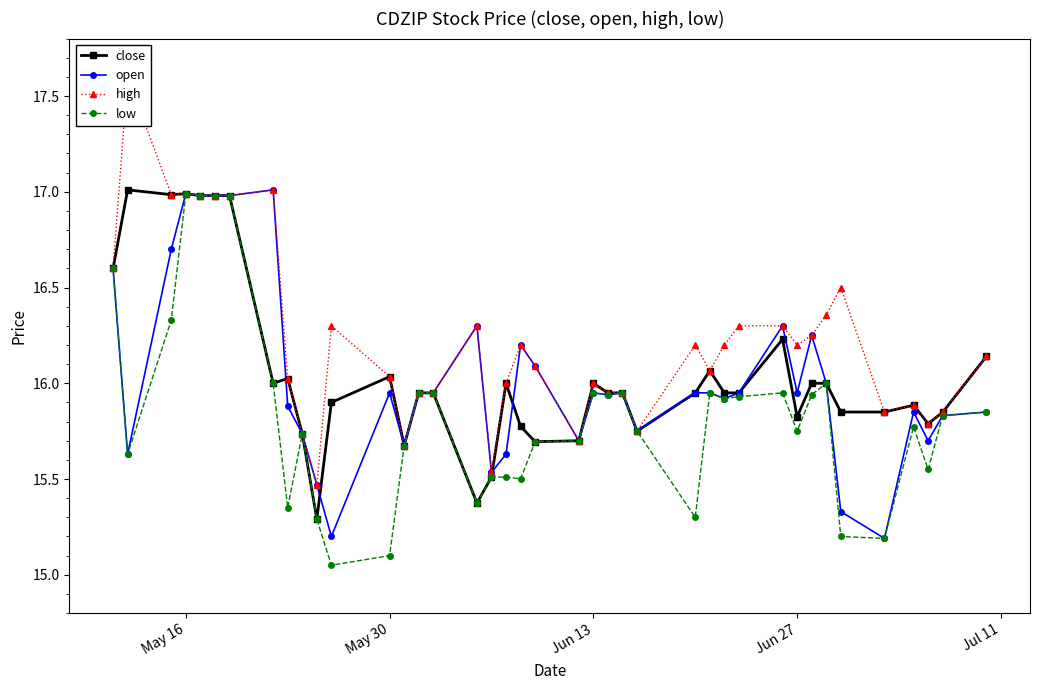

True or false: close has more than 1 points higher than both neighbors.

True